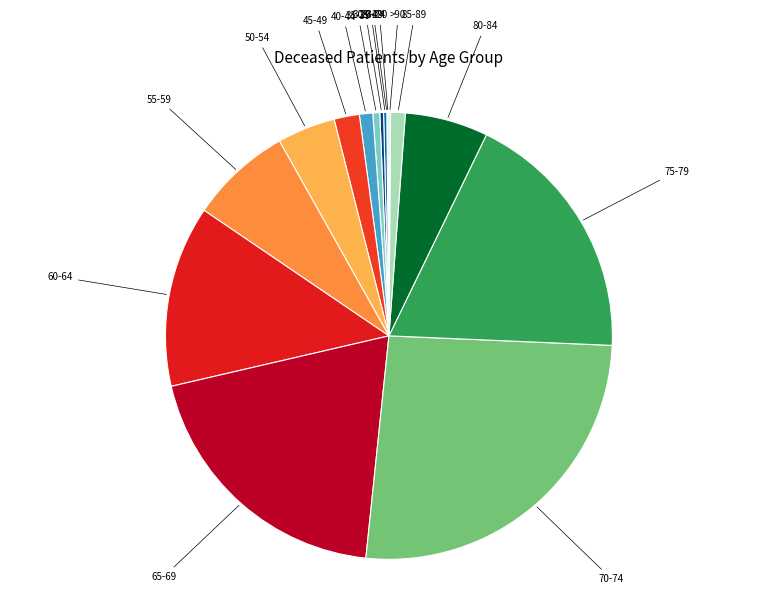

What is the largest slice in the pie chart?

70-74